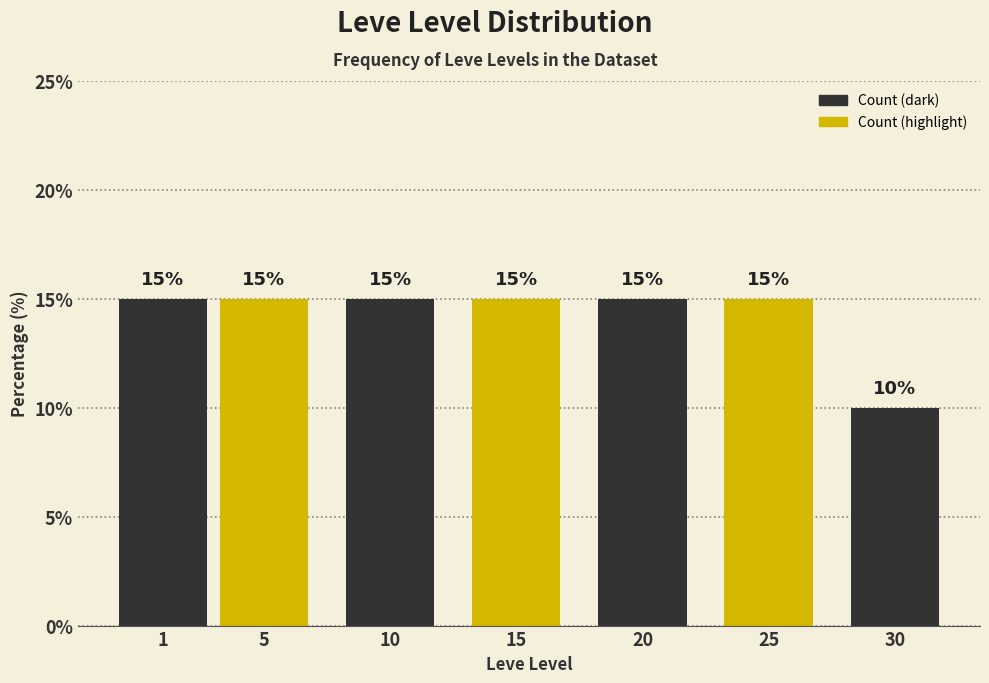

Reading right to left, what are all the values shown in this chart?

30=10	25=15	20=15	15=15	10=15	5=15	1=15